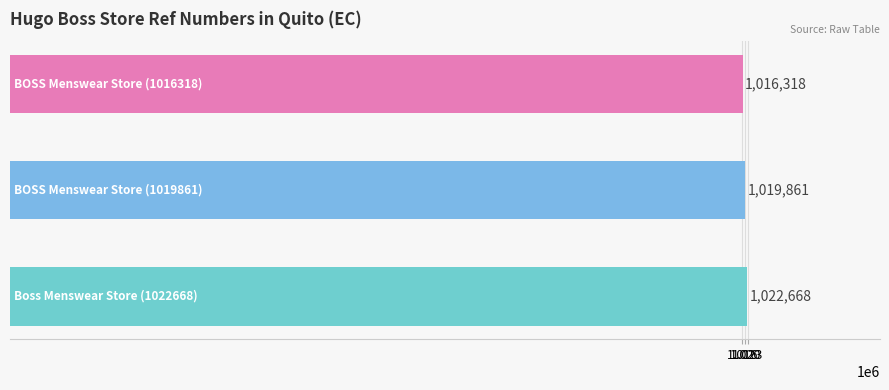

Count the values in the range 1016318 to 1022668.

3